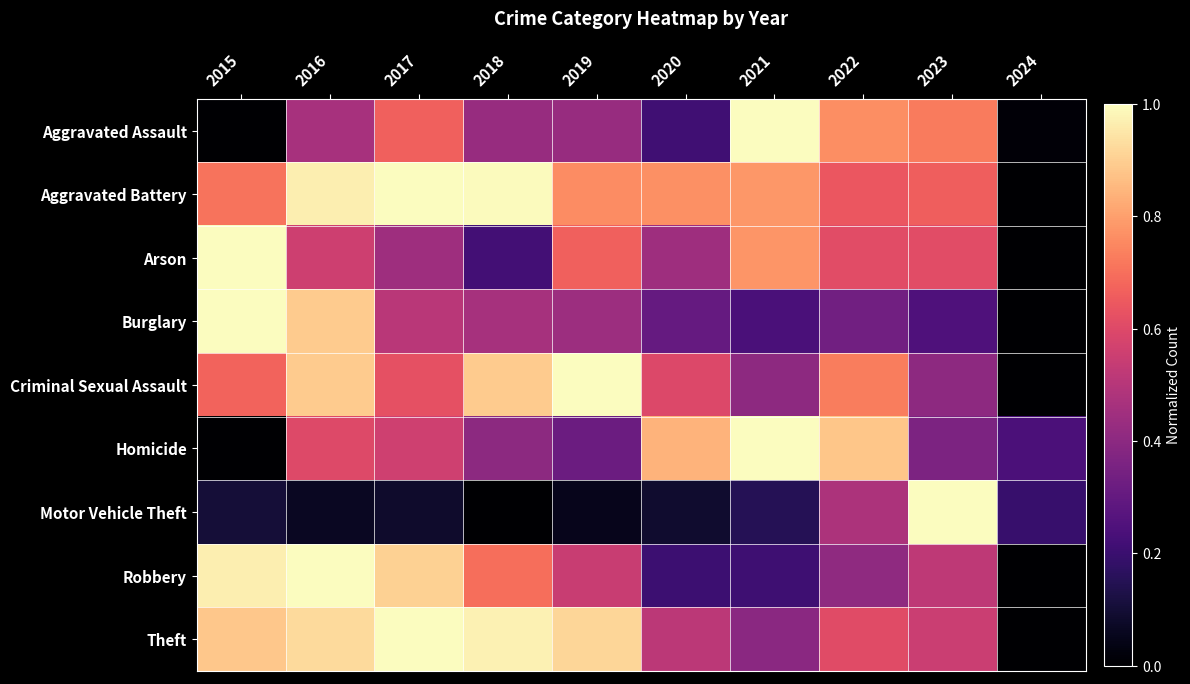

What is the total value across all series at 2023?

5.1